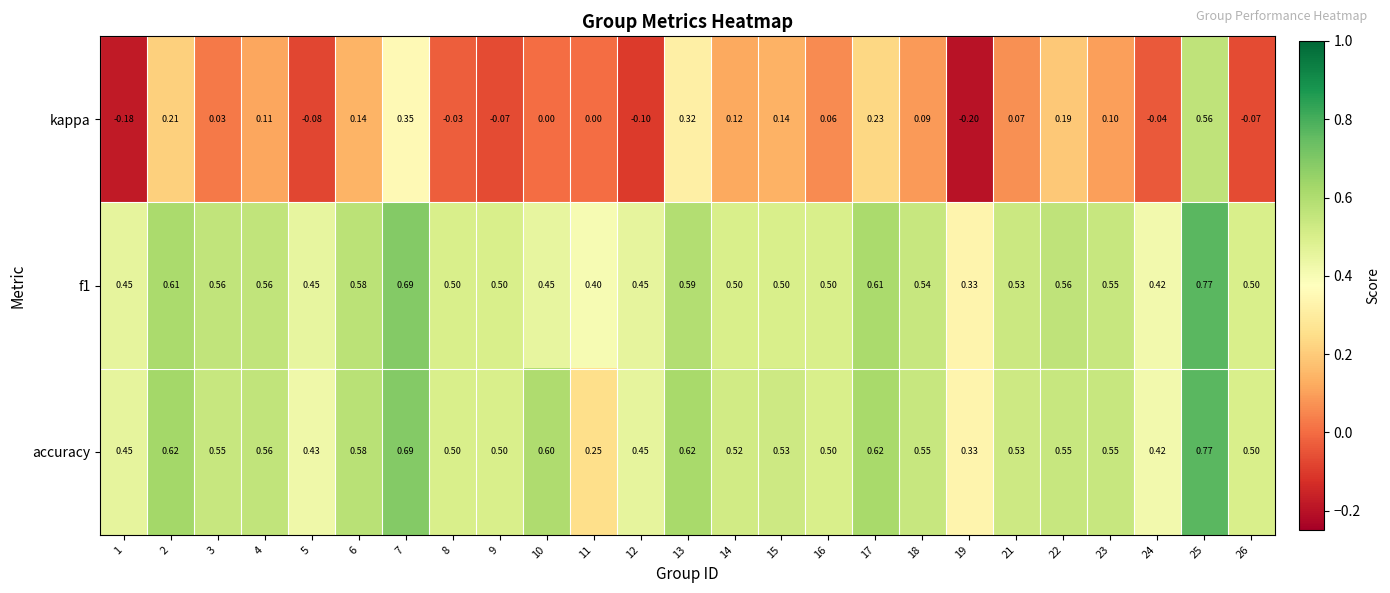

Is the value of accuracy at 10 greater than the value of f1 at 24?

Yes